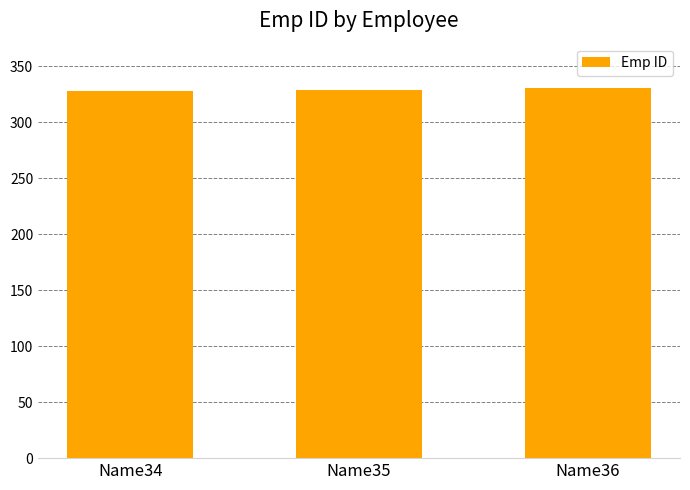

What is the smallest value displayed?

328